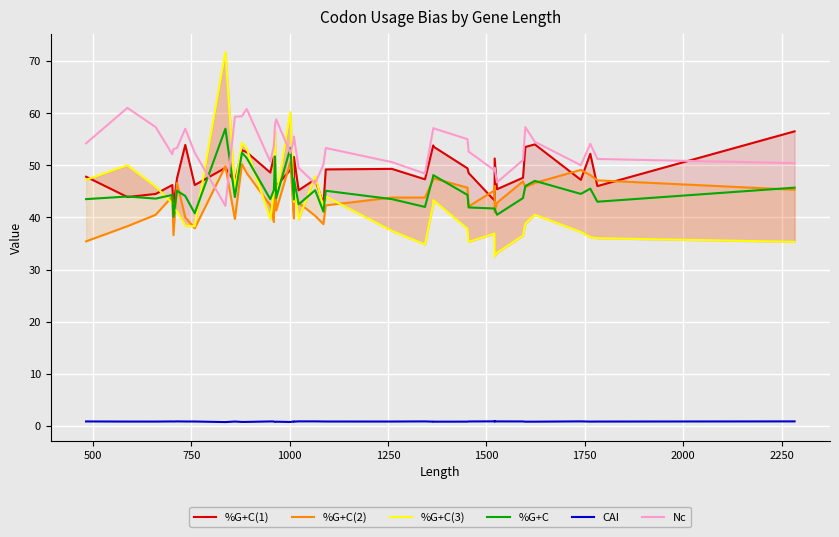

What is the greatest value displayed?

71.7